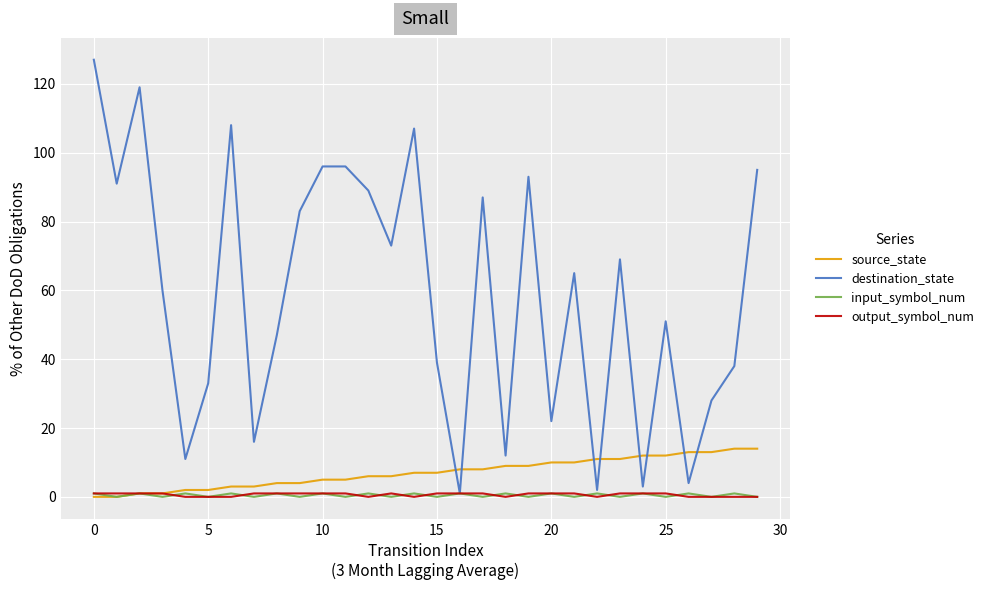

How many times do destination_state and source_state cross each other?

8